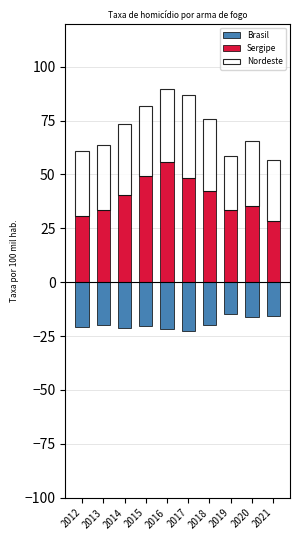

What is the difference between the maximum and minimum values in the Brasil series?

8.2